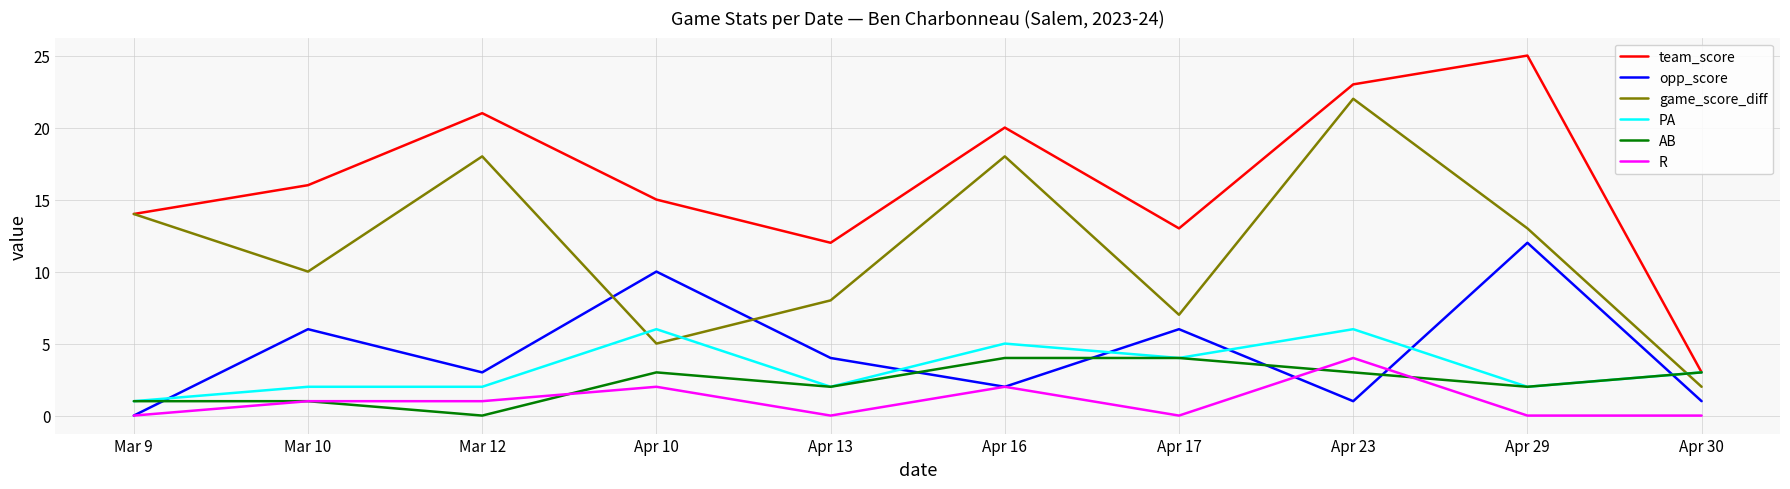

What position from the right is Apr 17?

4